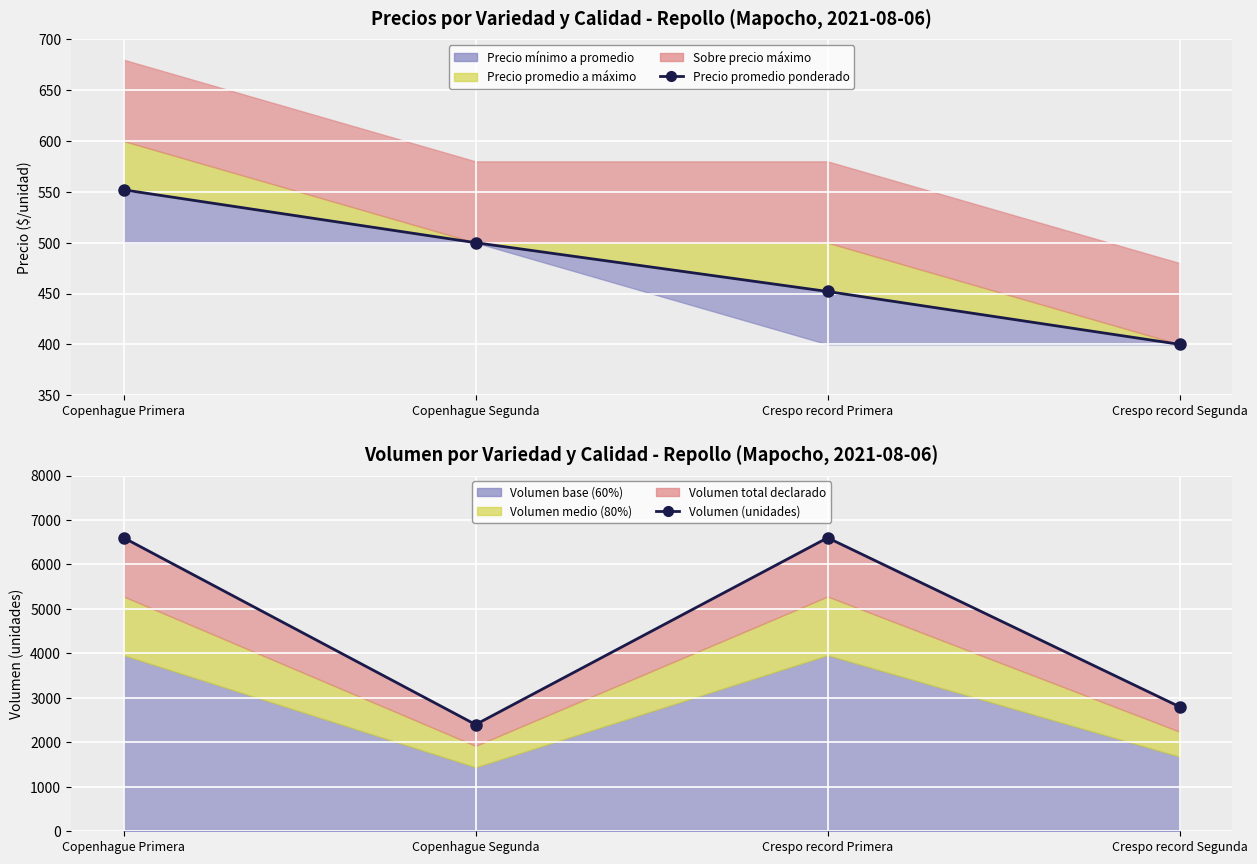

True or false: Precio promedio ponderado has more than 2 points higher than both neighbors.

False